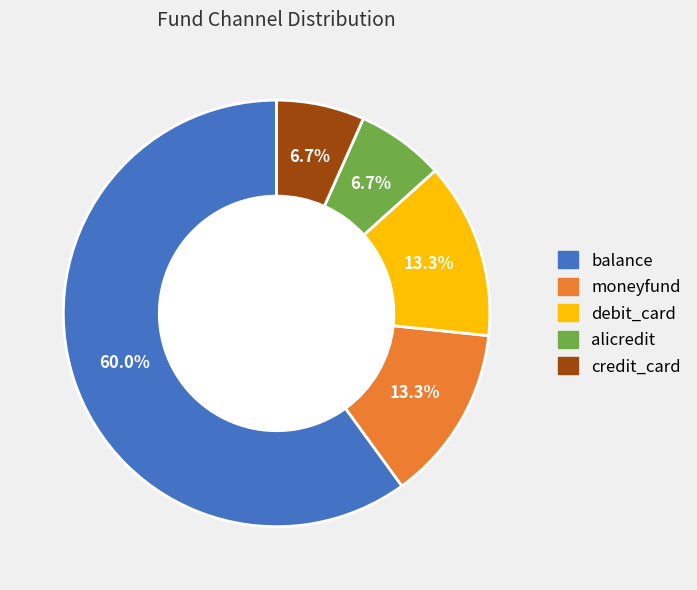

Does any single category account for the majority?

Yes